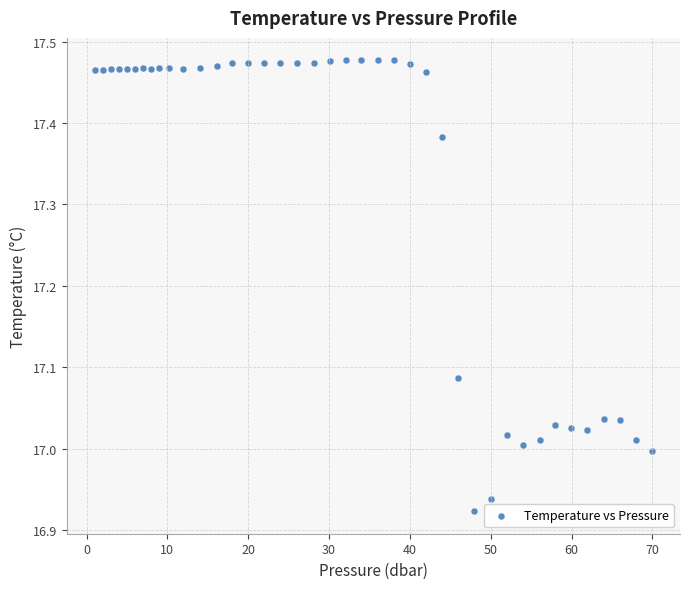

What is the range of Y values (max minus min)?

0.6